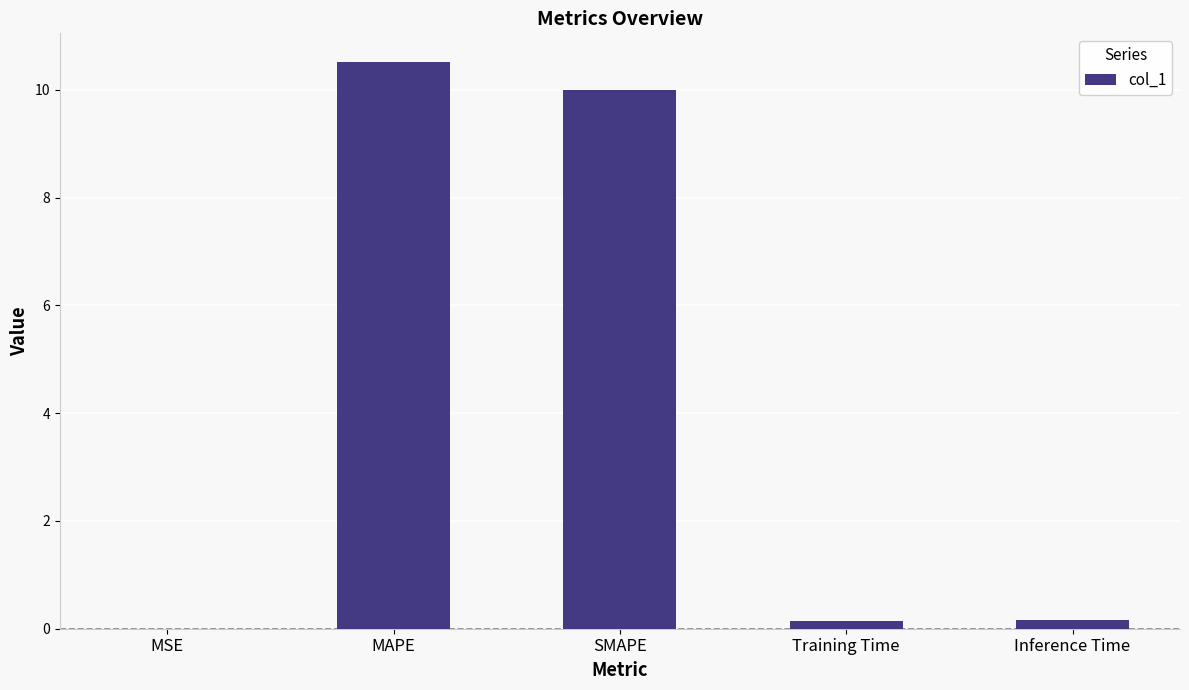

Which has a higher value, SMAPE or MSE?

SMAPE